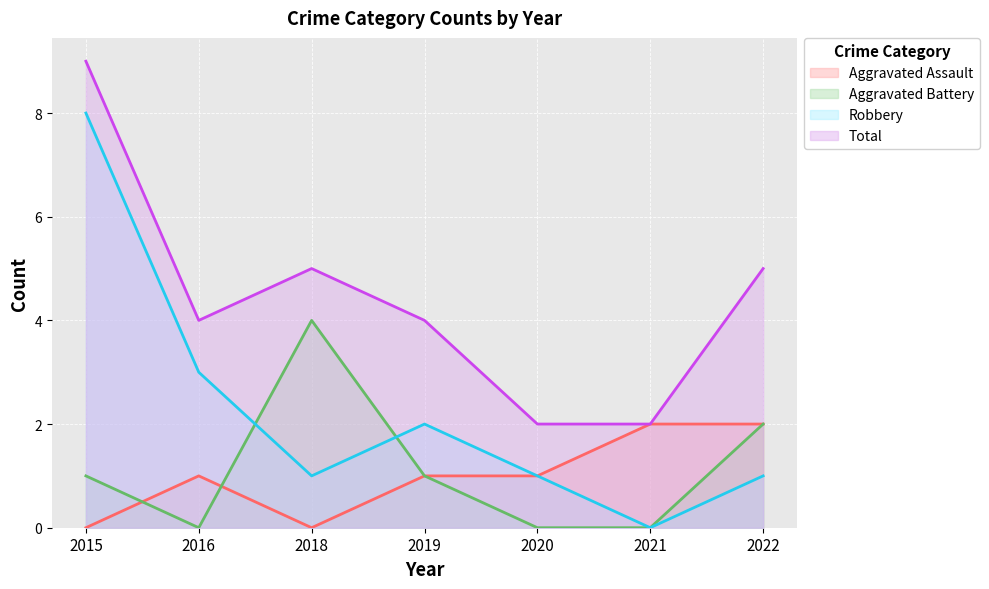

At 2020, list the series in order from smallest to largest.

Aggravated Battery, Aggravated Assault, Robbery, Total